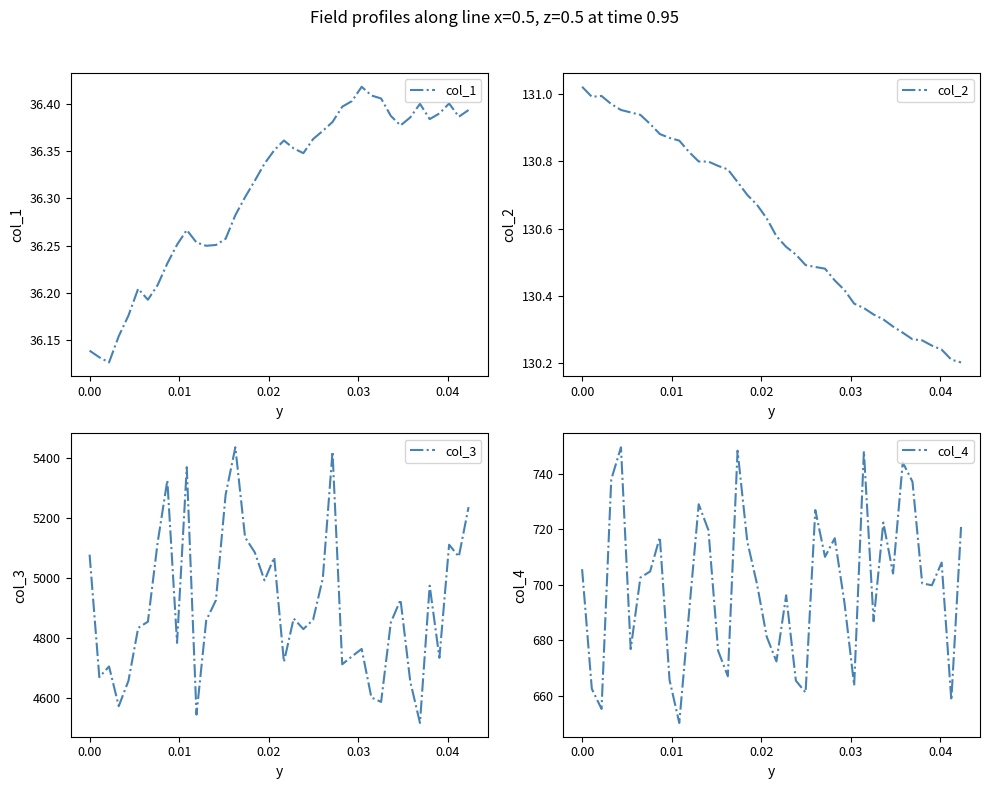

What is the minimum value for col_2?

130.2